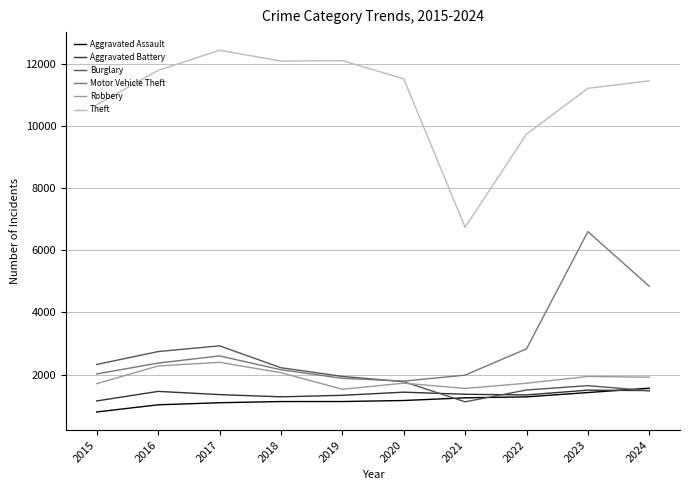

At which category is the sum across all series the highest?

2023